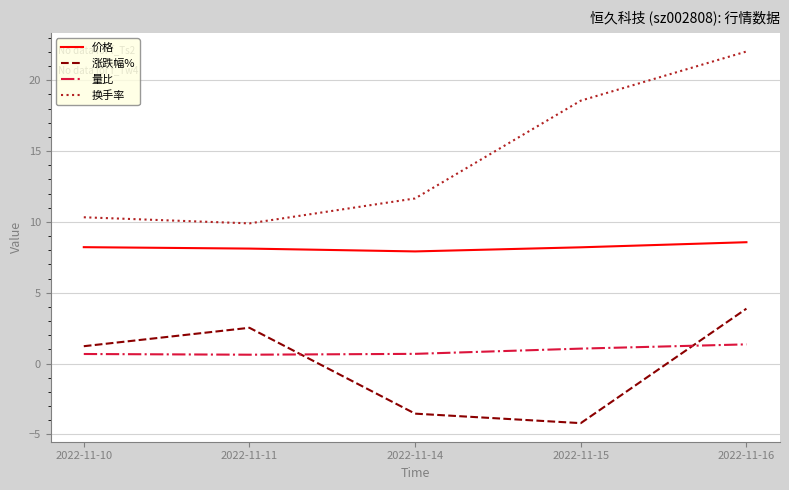

In 价格, how many points are lower than both neighbors (excluding endpoints)?

1